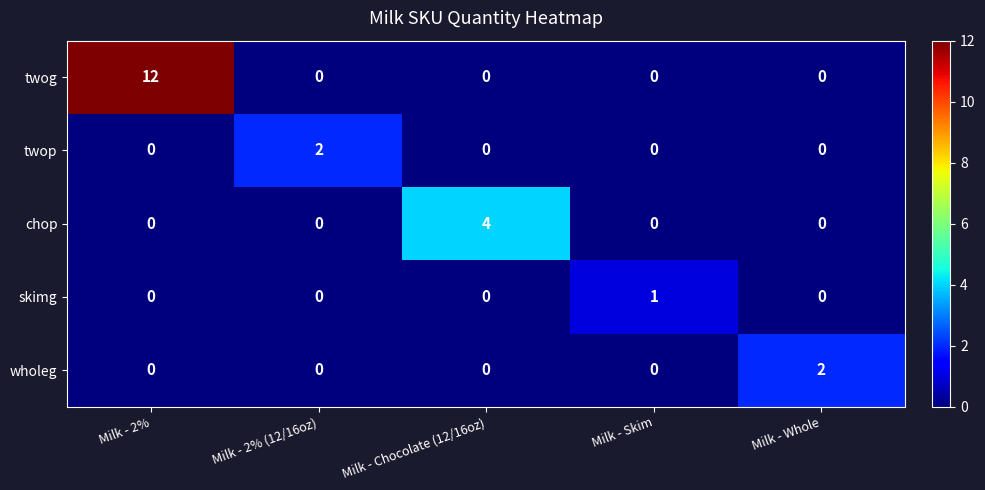

Is it true that twog equals 0 at Milk - Chocolate (12/16oz)?

True